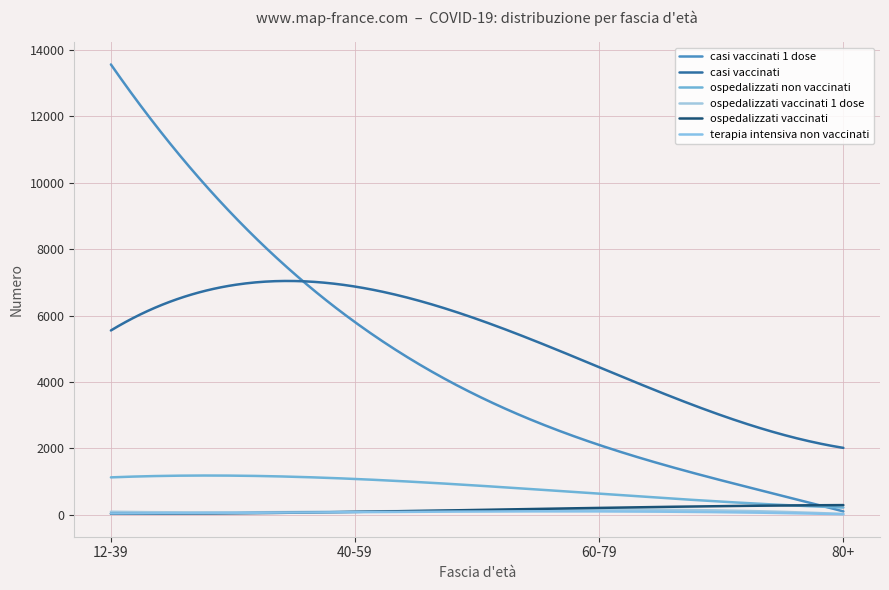

At which label does ospedalizzati non vaccinati reach its peak?

12-39